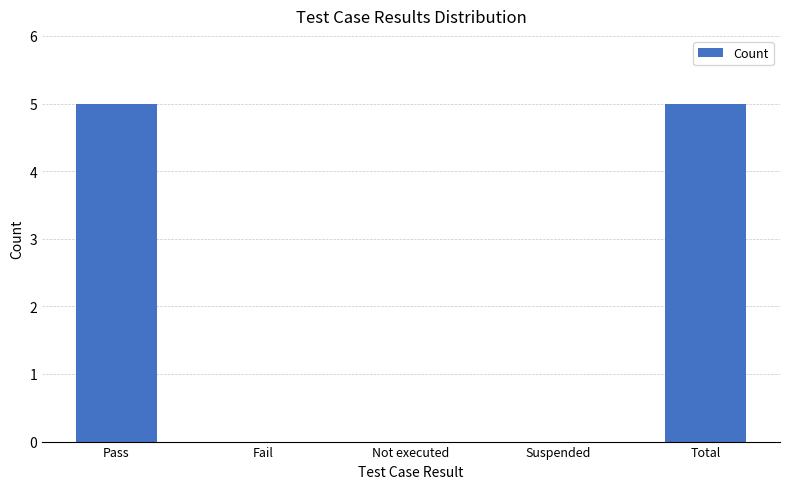

Count the number of categories in the chart.

5